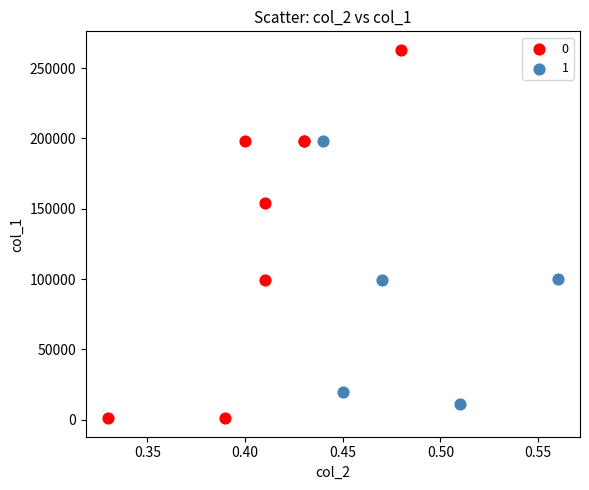

Which series reaches the maximum Y coordinate?

0